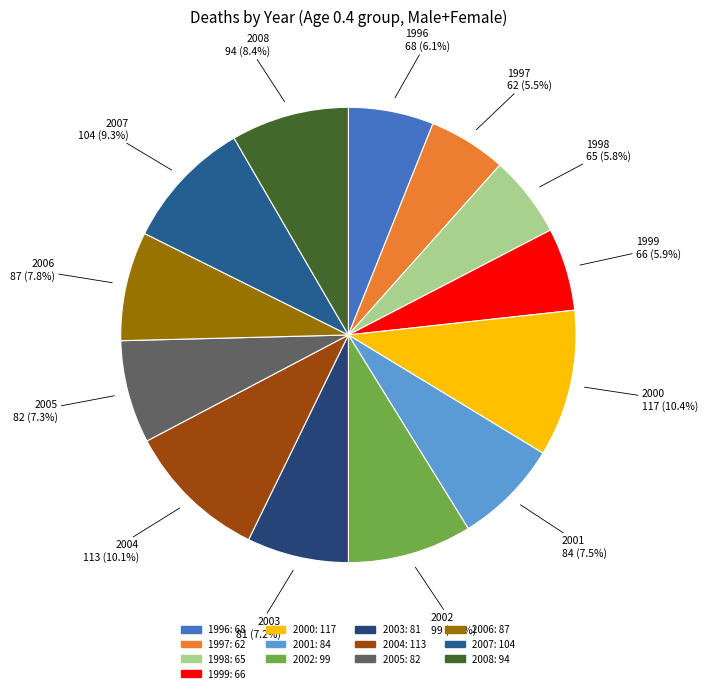

Do 2004 and 1998 together represent more than half of the pie?

No